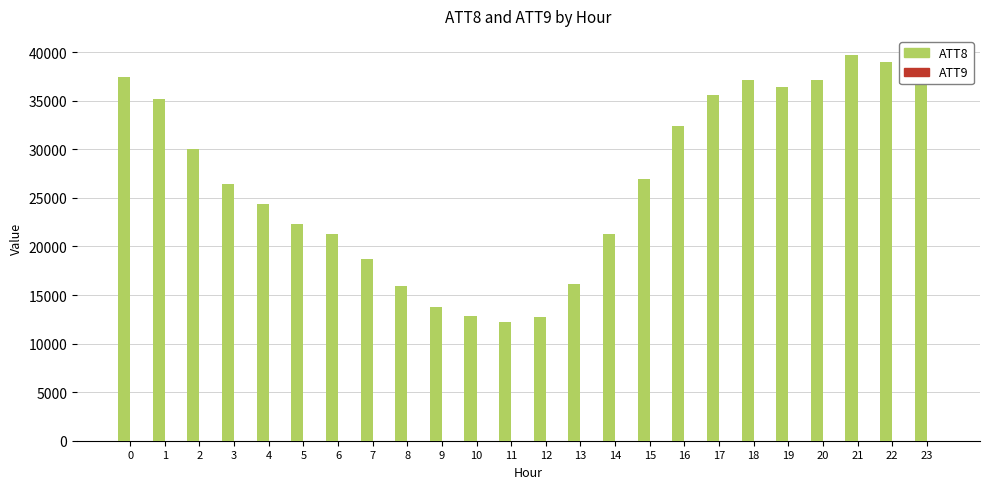

What is the sum of the ATT8 values at 7 and 22?

57700.0